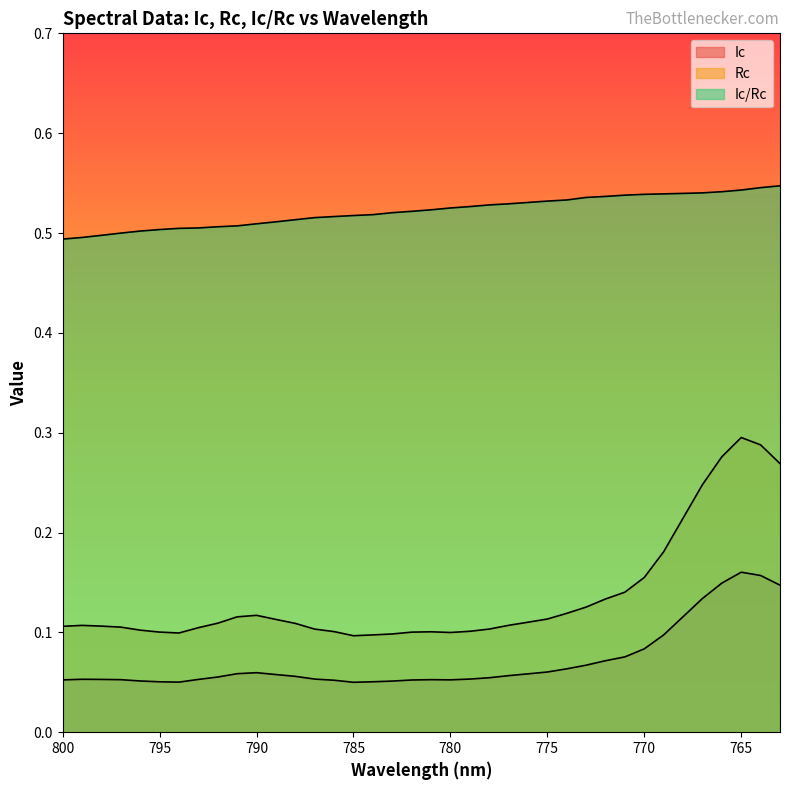

Which label corresponds to the largest value in the chart?

763